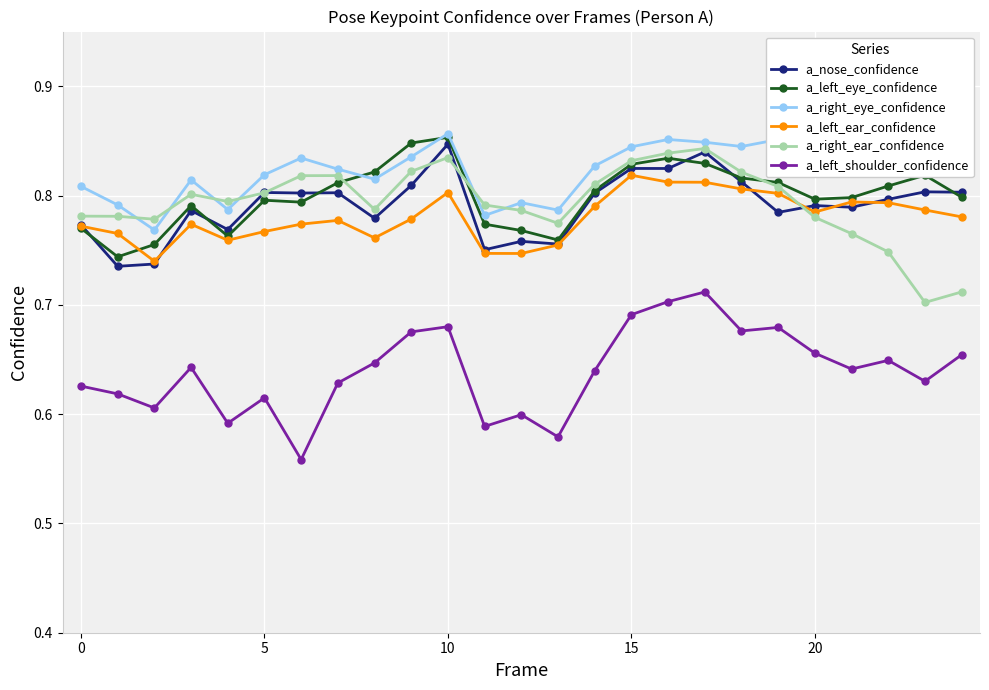

How many categories are shown in the chart?

25